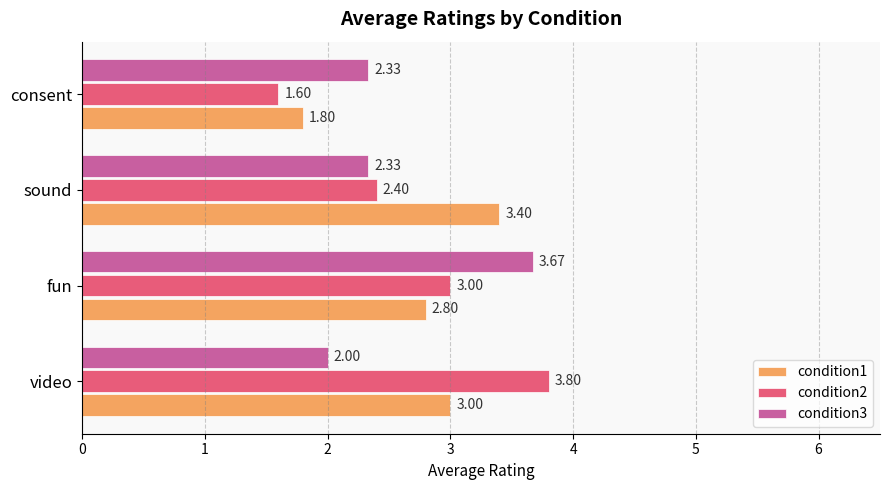

Which series has the largest total across all categories?

condition1